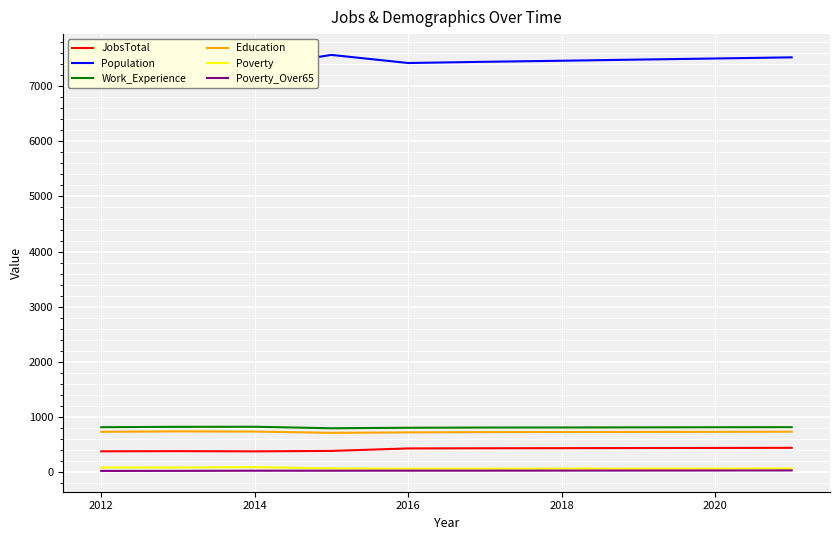

The Education series shows 727 at 2018. True or false?

True